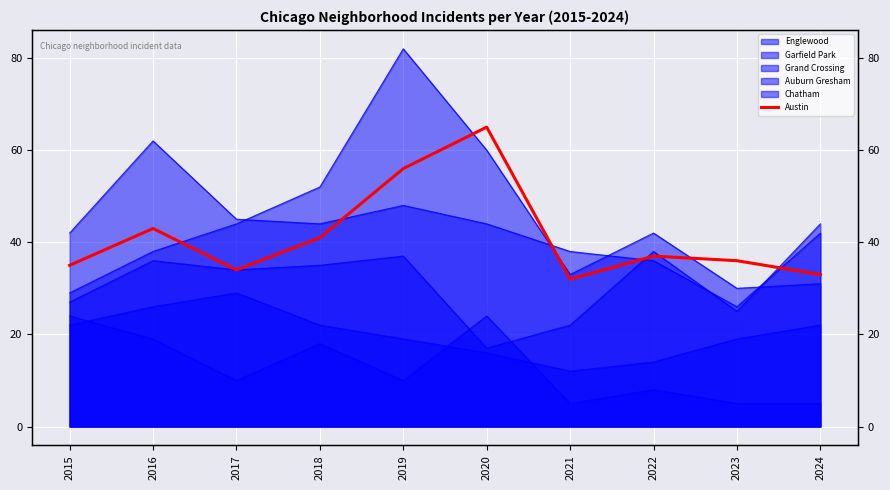

What is the minimum value shown in the chart?

32